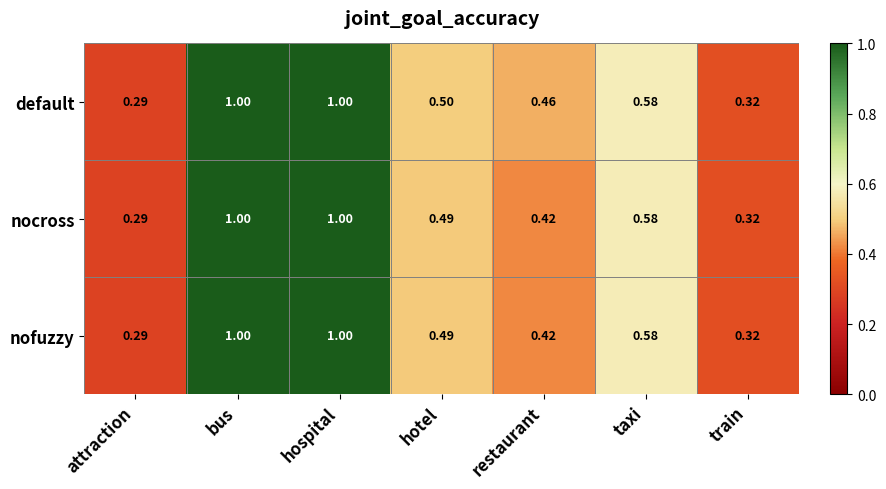

Where is nocross nearest to the value 0?

attraction